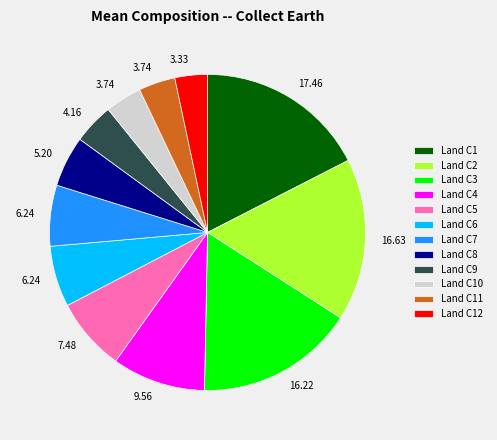

Is there a majority slice in this chart?

No